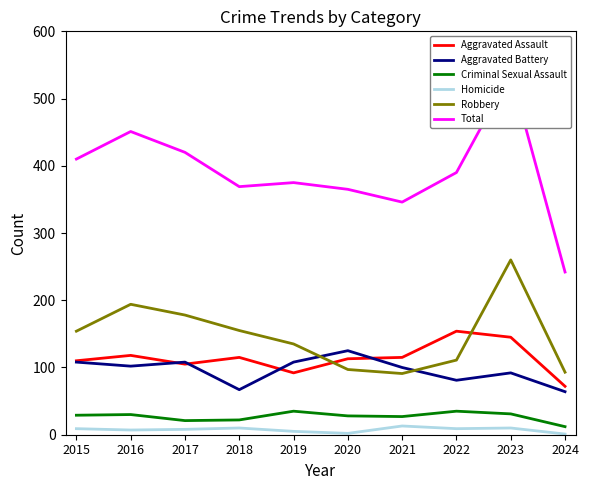

Which series has the largest range (max minus min)?

Total